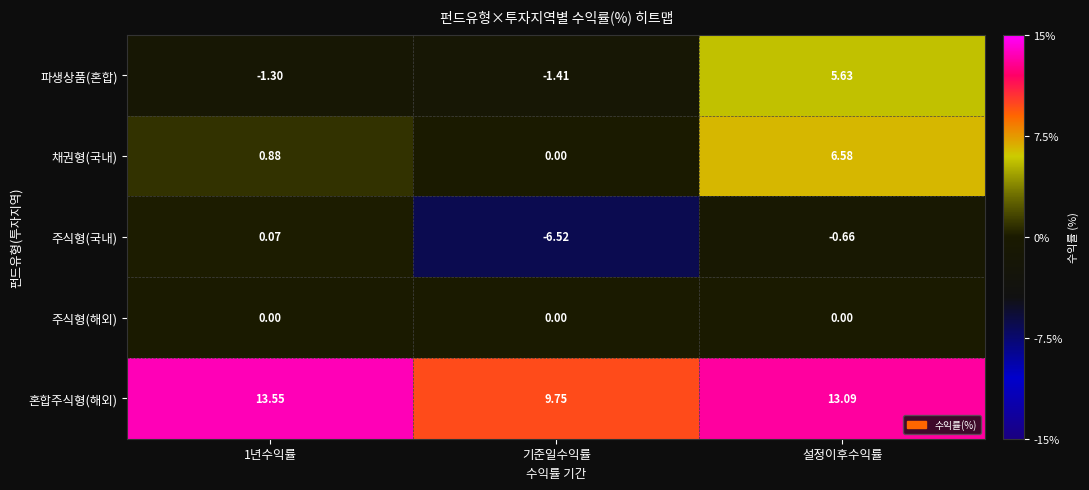

Where is 혼합주식형(해외) nearest to the value 11?

기준일수익률